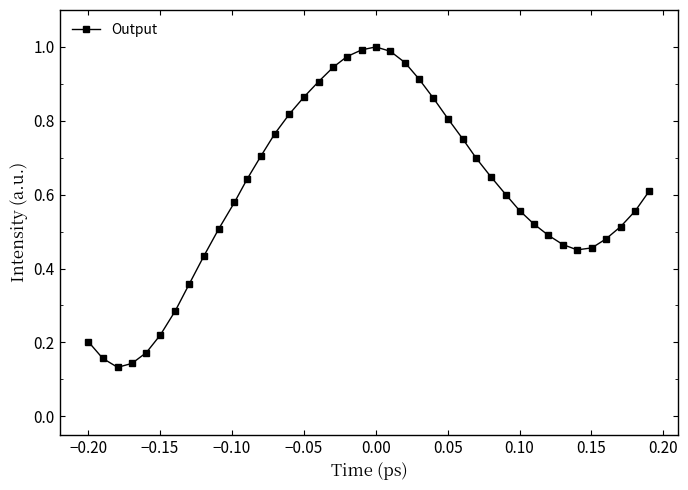

How many lines are shown in the chart?

1